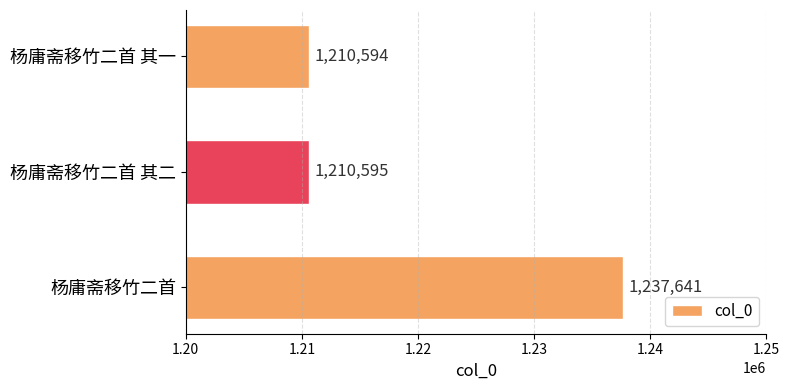

The value at 杨庸斋移竹二首 其二 is 1210595. True or false?

True